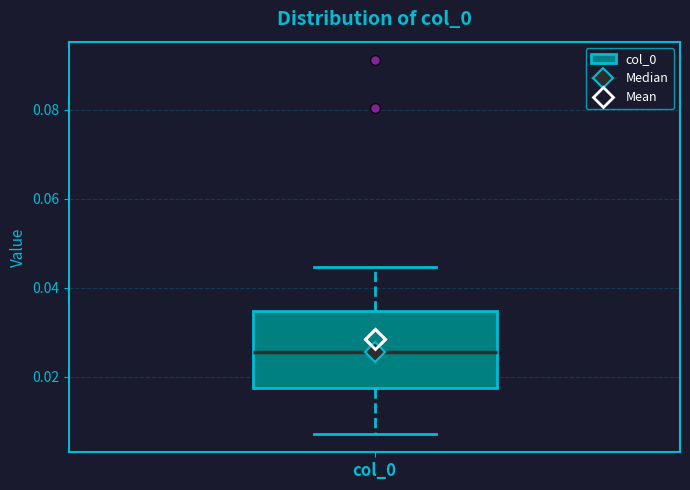

Where is the lower edge of the box for col_0 on the y-axis? The values are not printed on the chart, so give them approximately, as read against the axis.

0.018